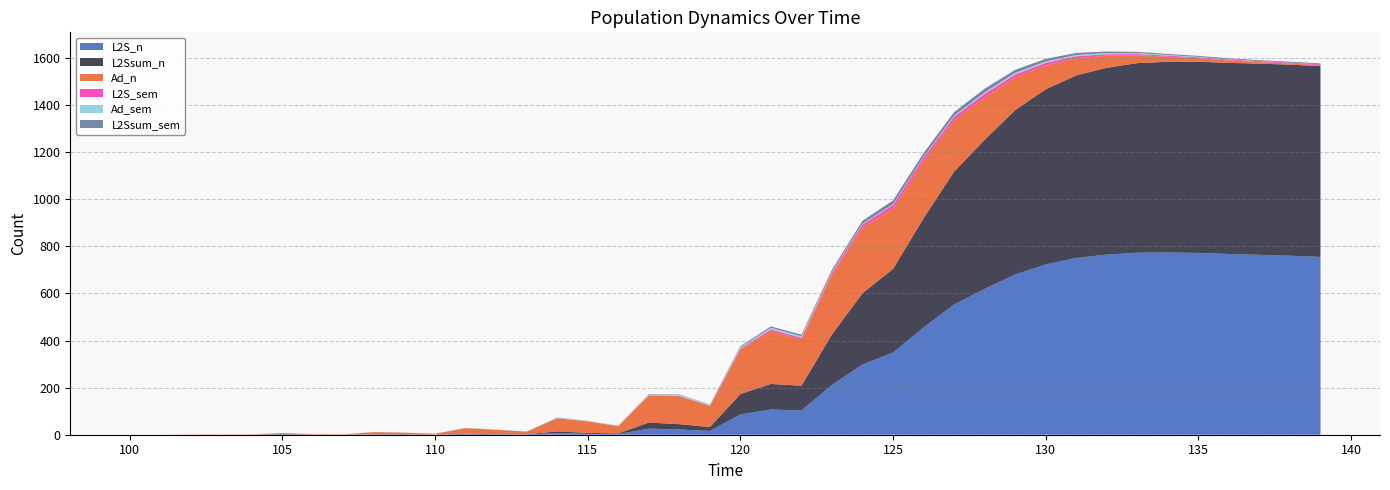

Reading left to right, what are all the values shown in this chart?

L2S_n: 0.0	0.0	0.0	0.0	0.0	1.5	0.0	0.0	1.0	1.0	0.0	2.1	1.3	1.1	7.1	3.9	2.7	25.8	22.2	16.1	85.9	107.1	103.1	211.5	298.2	348.9	455.3	552.9	619.0	680.3	722.7	750.6	764.9	772.9	773.8	771.9	767.5	763.9	760.0	754.9
L2S_sem: 0.0	0.0	0.0	0.0	0.0	0.5	0.0	0.0	0.0	0.0	0.0	0.2	0.1	0.1	0.6	0.4	0.2	1.5	1.5	1.3	4.5	6.0	6.5	8.6	12.4	15.9	15.4	14.5	15.3	12.6	10.1	8.3	6.4	5.1	4.2	3.7	3.6	3.6	3.6	3.6
L2Ssum_n: 0.0	0.0	0.0	0.0	0.0	1.5	0.0	0.0	1.0	1.0	0.0	2.1	1.3	1.1	7.1	4.0	2.7	25.9	22.6	16.5	86.7	108.4	104.9	214.4	302.8	355.2	463.9	564.3	633.1	698.0	744.1	775.3	793.3	805.0	809.9	812.0	811.5	811.8	811.4	810.2
Ad_n: 0.0	0.0	1.0	1.0	1.0	3.2	2.5	1.6	9.2	6.9	4.2	23.7	18.3	11.0	55.7	48.5	31.0	114.1	118.6	89.2	188.9	225.9	197.0	253.5	279.0	255.2	242.0	218.2	179.8	139.0	101.9	72.7	51.1	33.4	21.6	15.0	10.5	6.9	5.0	4.1
Ad_sem: 0.0	0.0	0.0	0.0	0.0	0.1	0.1	0.1	0.4	0.3	0.2	1.0	0.8	0.6	2.2	2.0	1.4	4.2	4.5	3.8	5.2	6.6	6.8	4.2	3.6	3.6	3.5	5.1	6.4	6.6	6.4	5.6	4.7	3.8	2.9	2.3	1.4	0.8	0.6	0.4
L2Ssum_sem: 0.0	0.0	0.0	0.0	0.0	0.5	0.0	0.0	0.0	0.0	0.0	0.2	0.1	0.1	0.6	0.4	0.2	1.5	1.5	1.3	4.5	6.1	6.5	8.7	12.6	16.2	15.7	14.9	15.7	13.0	10.6	8.8	6.8	5.3	4.4	3.9	3.7	3.6	3.6	3.6